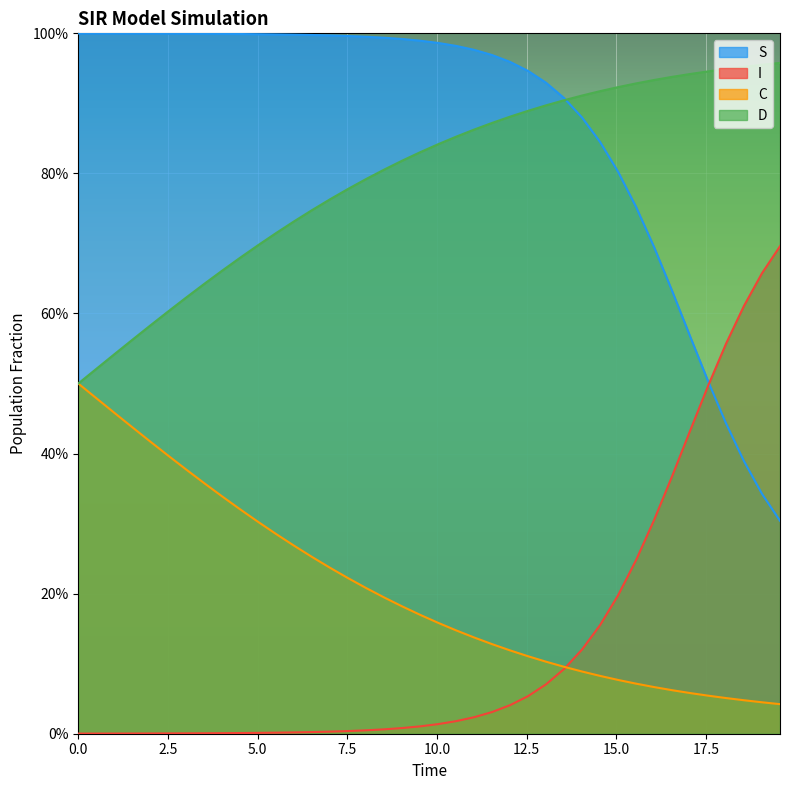

At how many categories does at least one series exceed 0?

40